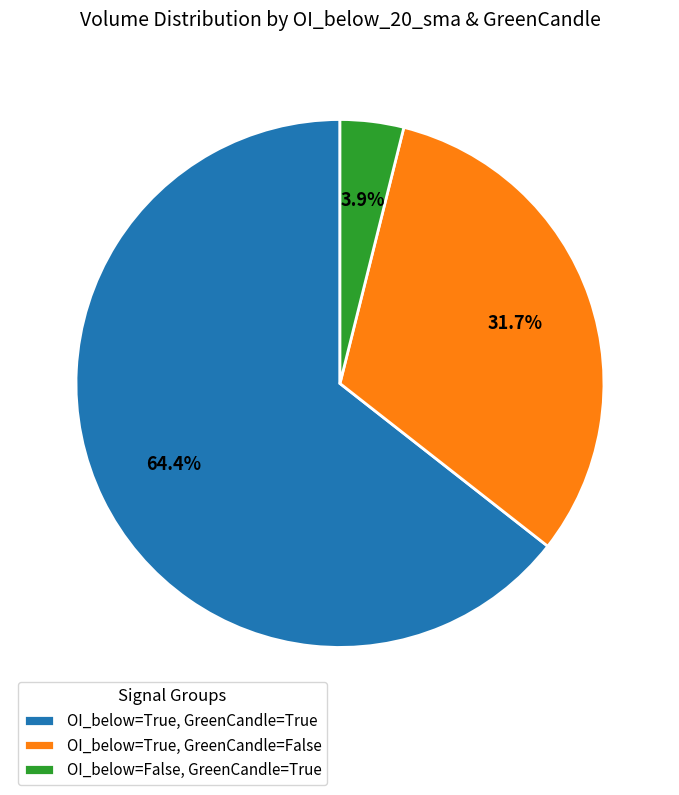

How many segments does this pie chart have?

3